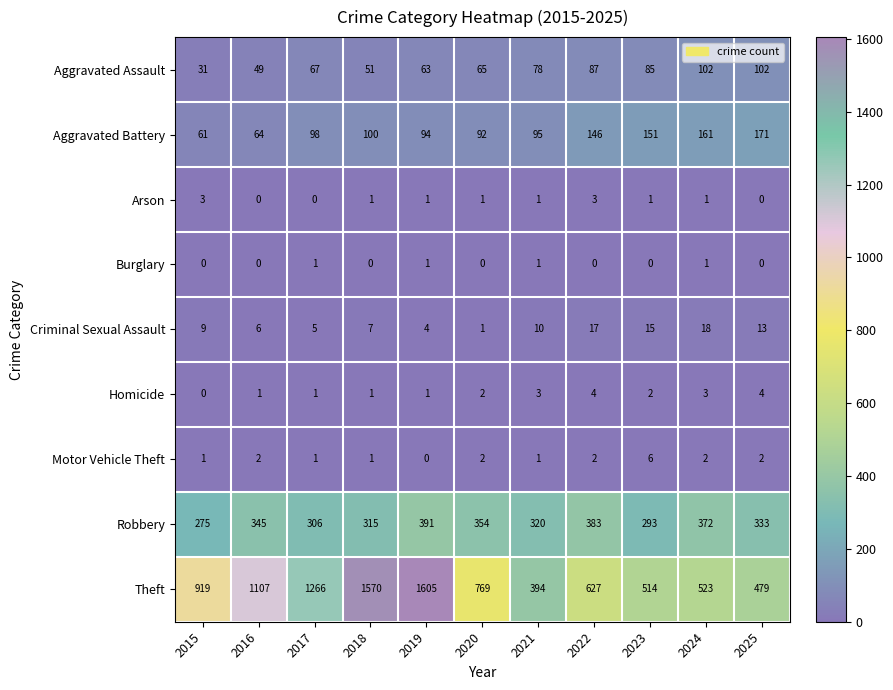

Which series changed the most between 2015 and 2022?

Theft